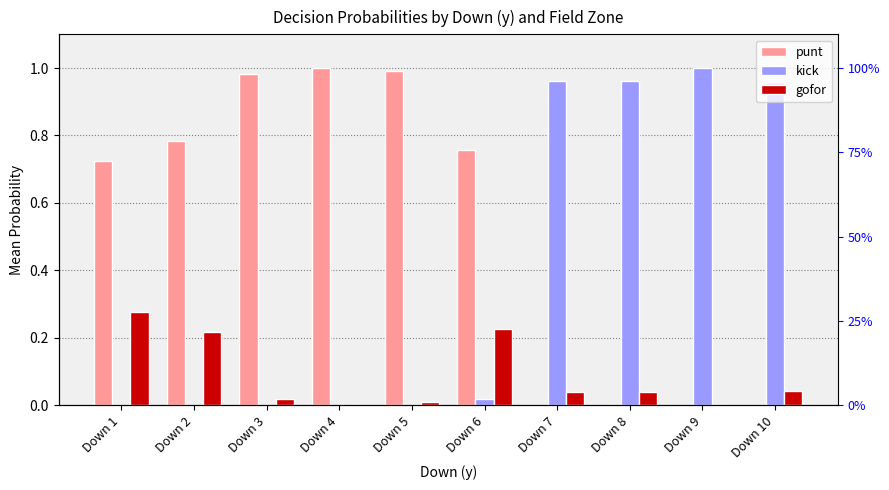

How many bars are there in each group?

3